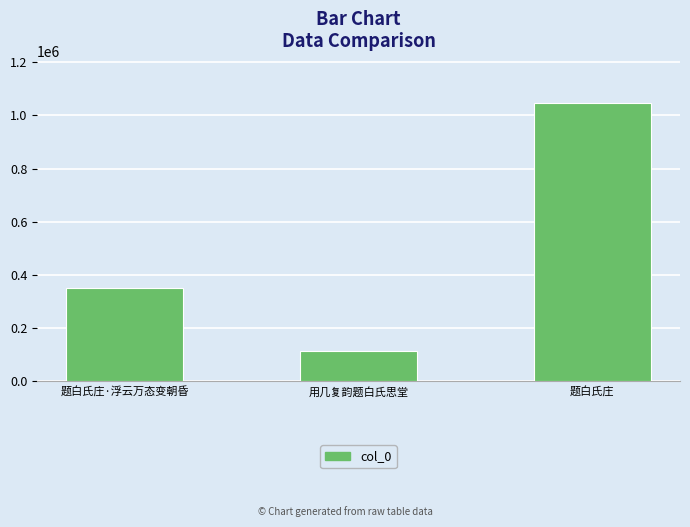

Which label corresponds to the smallest value in the chart?

用几复韵题白氏思堂